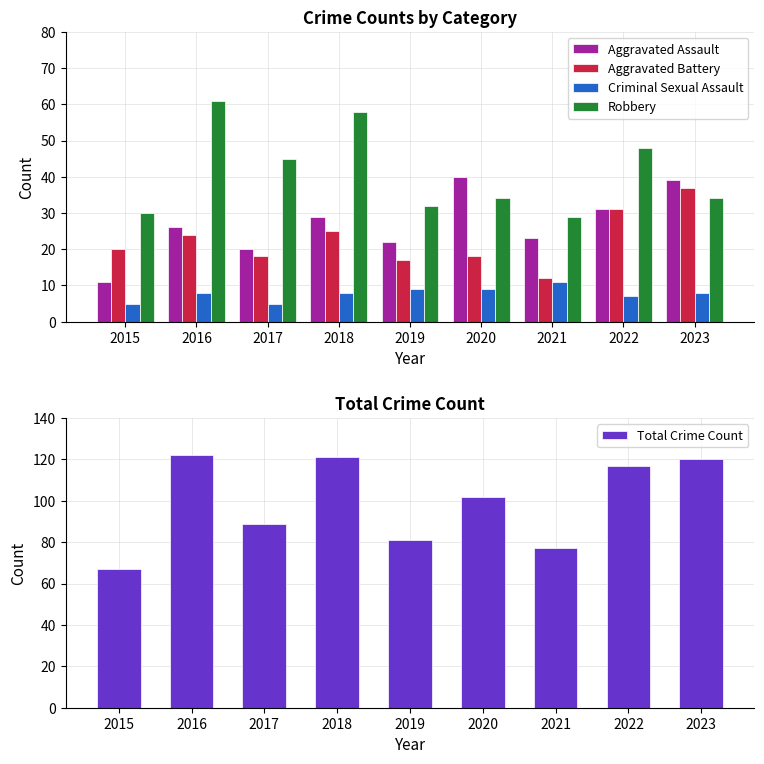

Read the Aggravated Battery value at 2018.

25